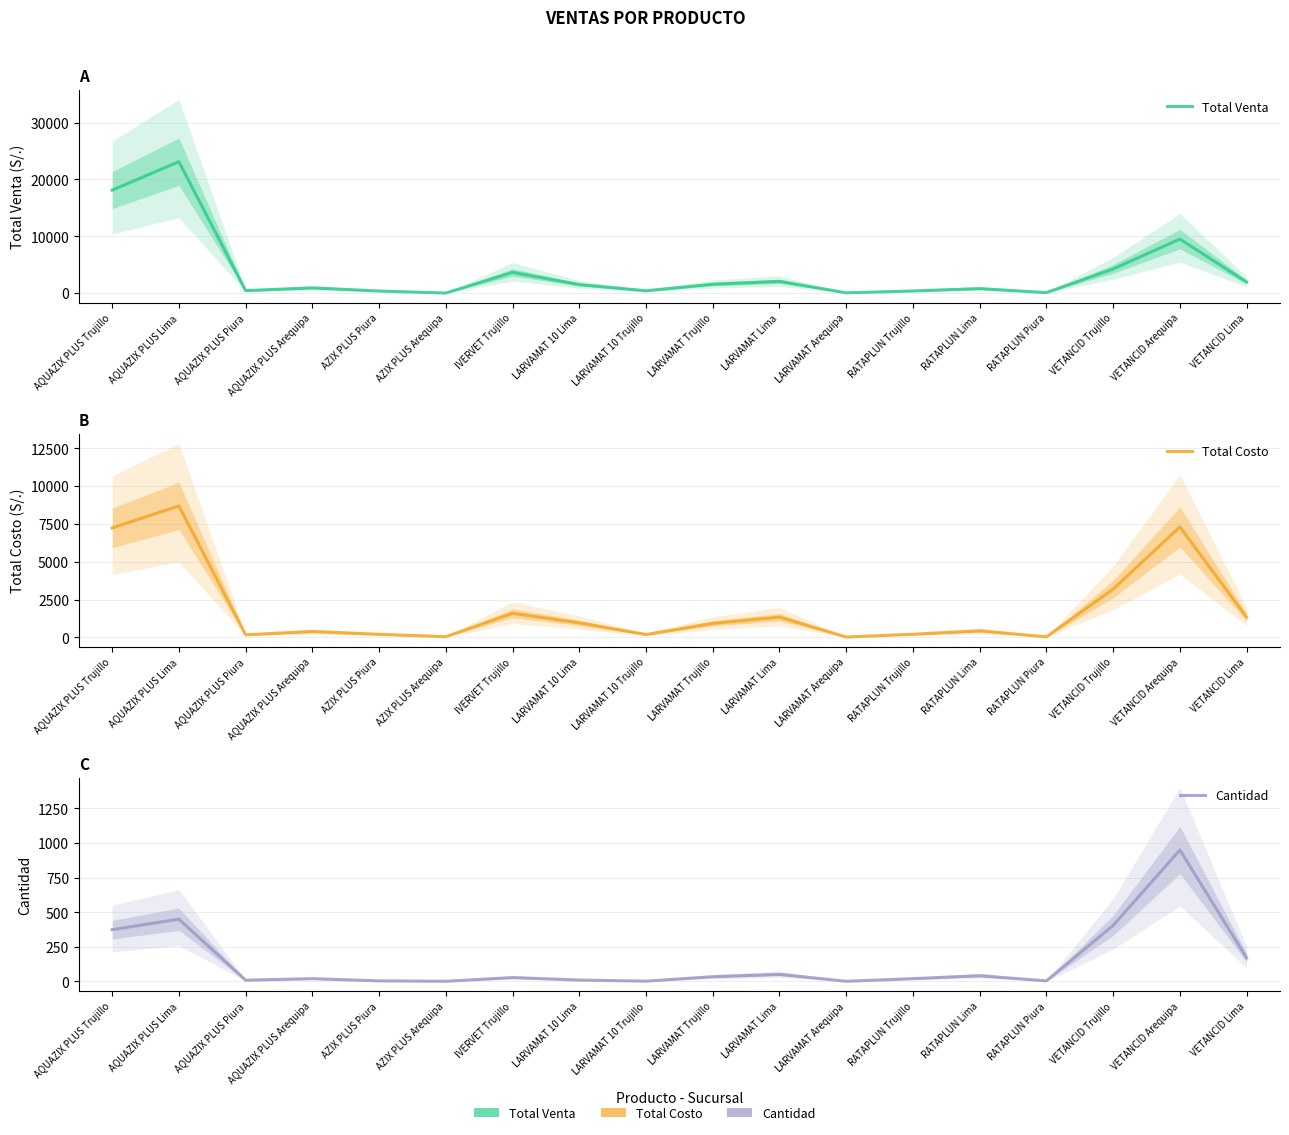

How many data points in Total Costo are less than 928?

9